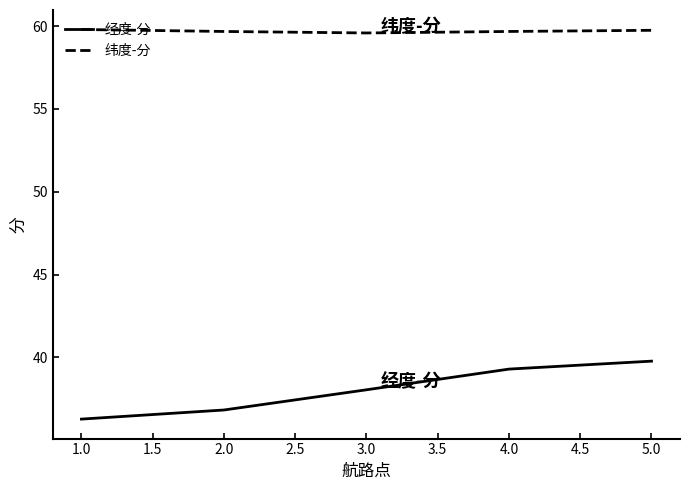

Is this an area chart (filled region under the line)?

No